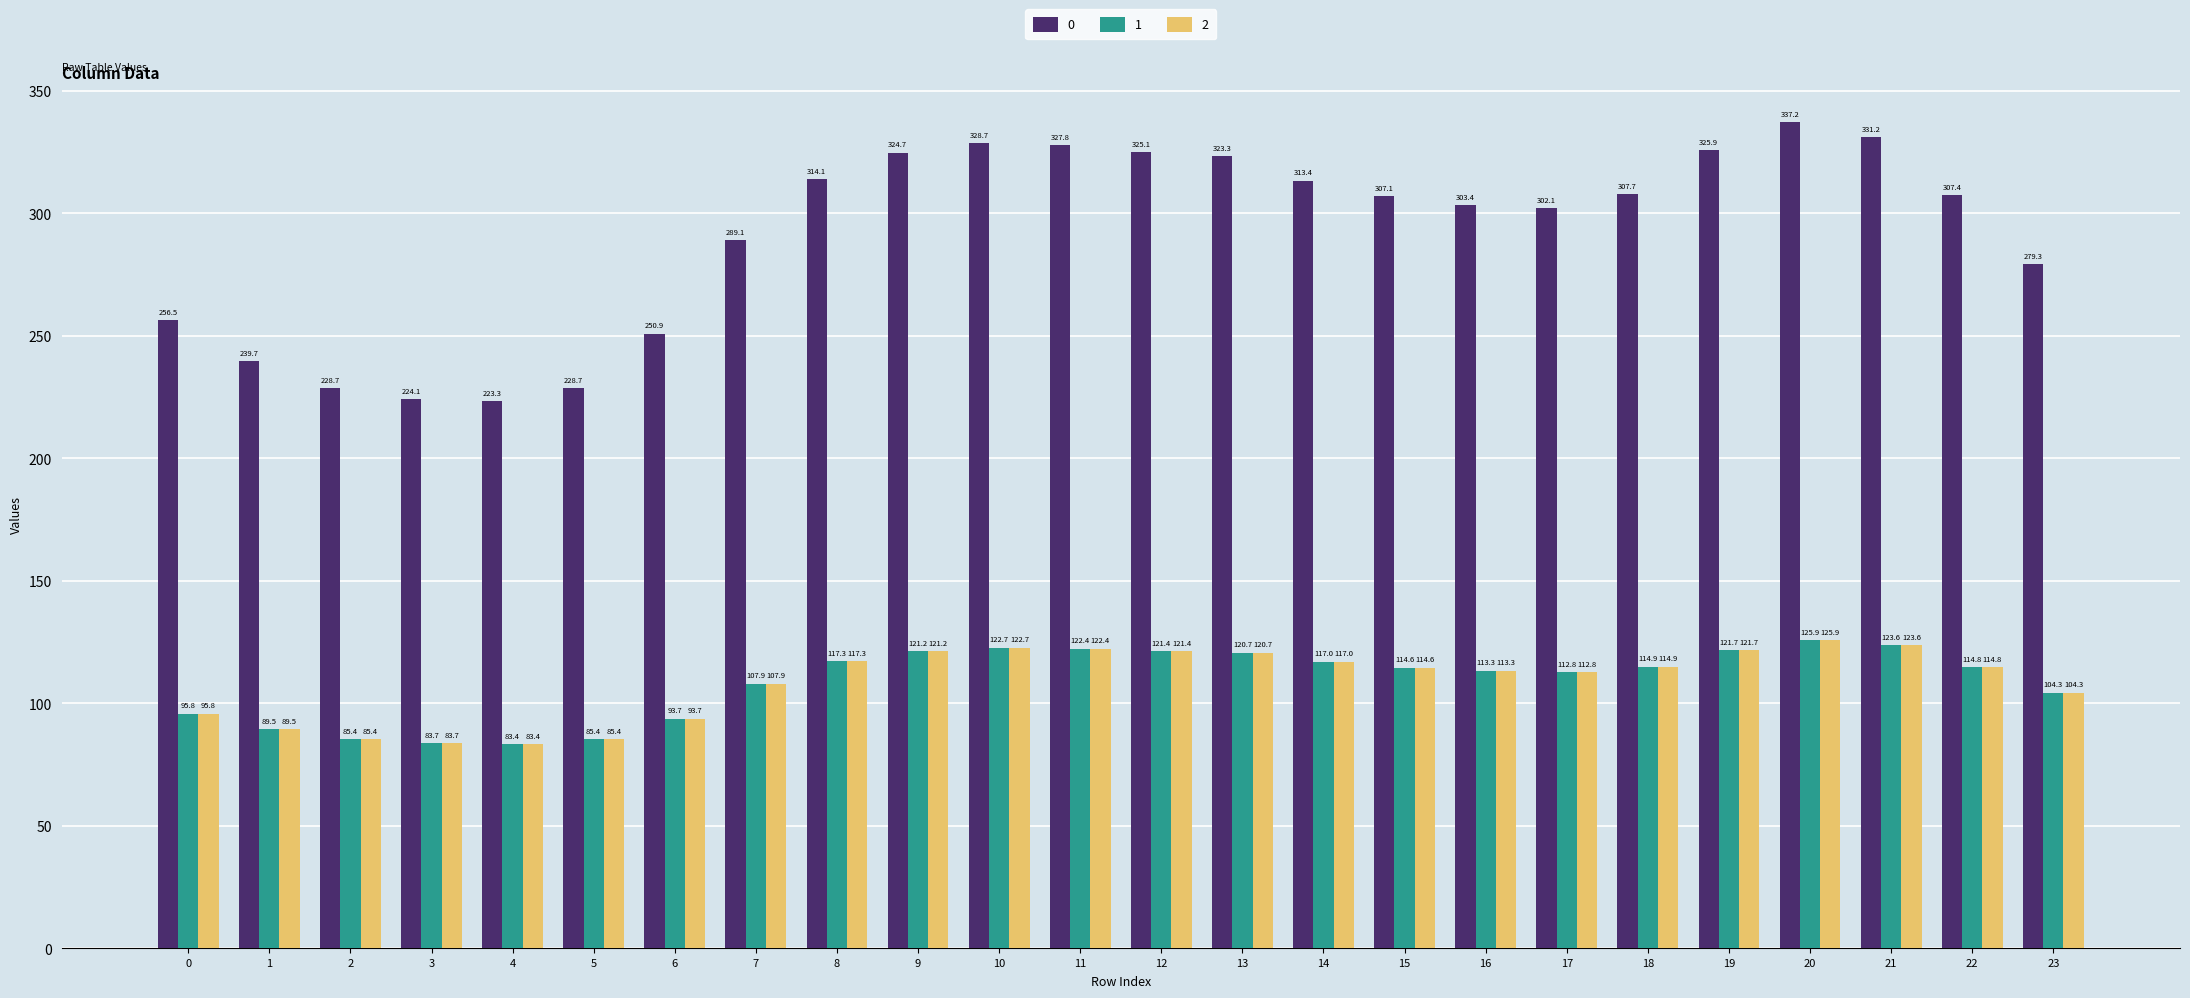

What is the difference between the second highest and second lowest values in the 0 series?

107.1